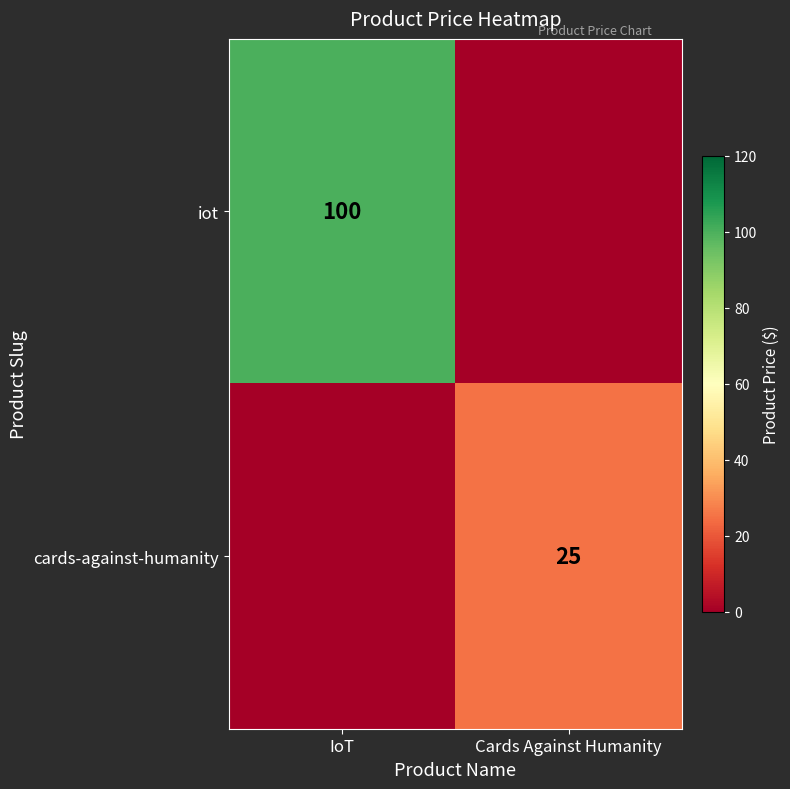

The iot series shows 100 at IoT. True or false?

True